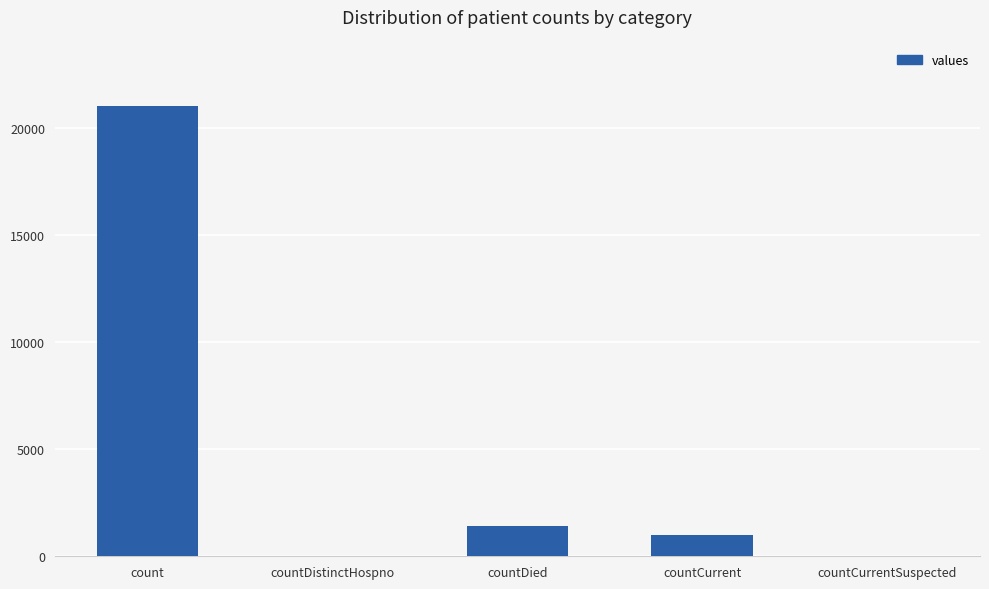

Are the bars grouped side by side (vs. stacked)?

No